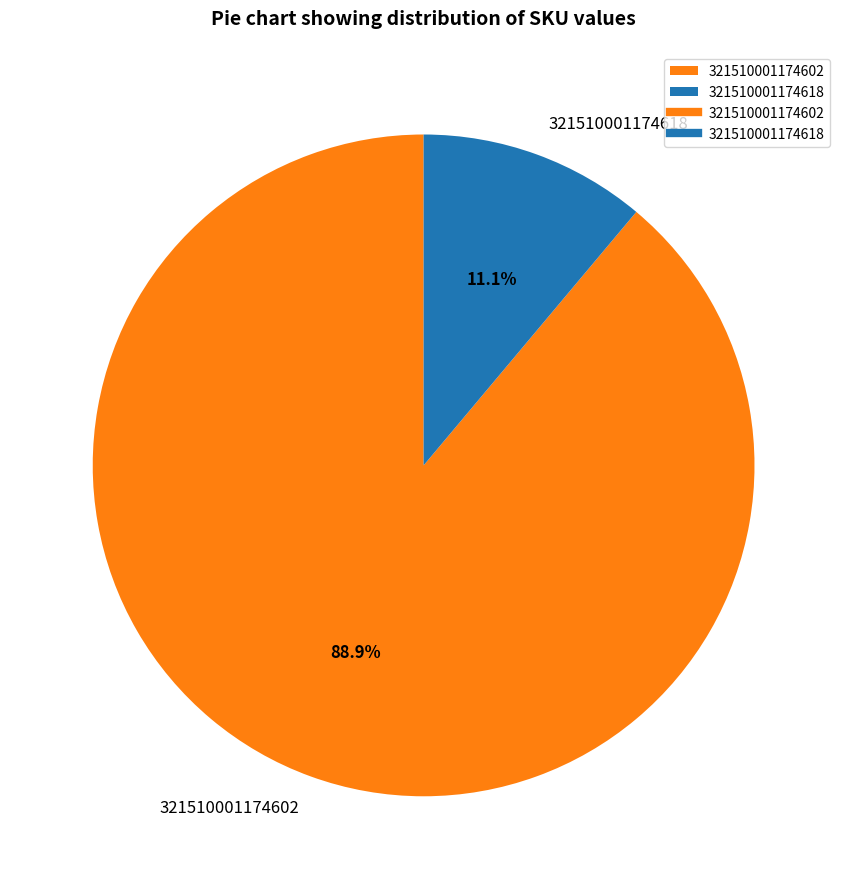

Between 321510001174618 and 321510001174602, which is larger?

321510001174602